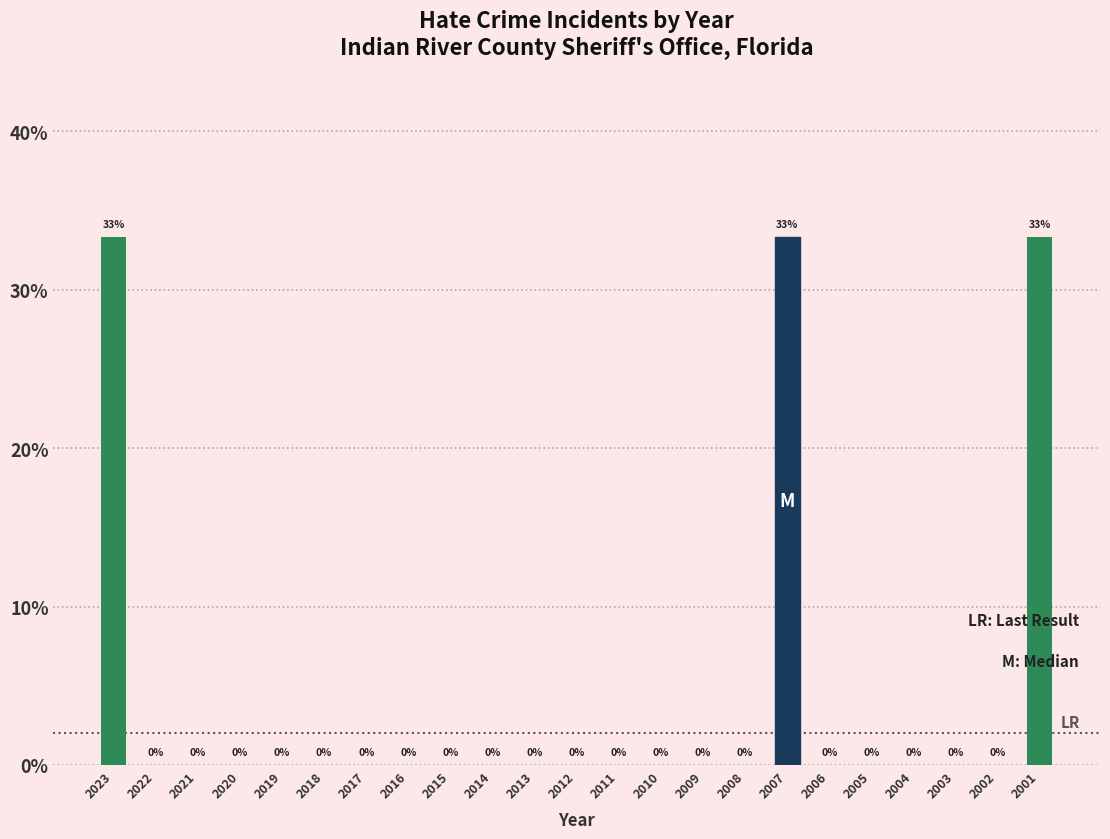

The value at 2022 is 0.0. True or false?

True